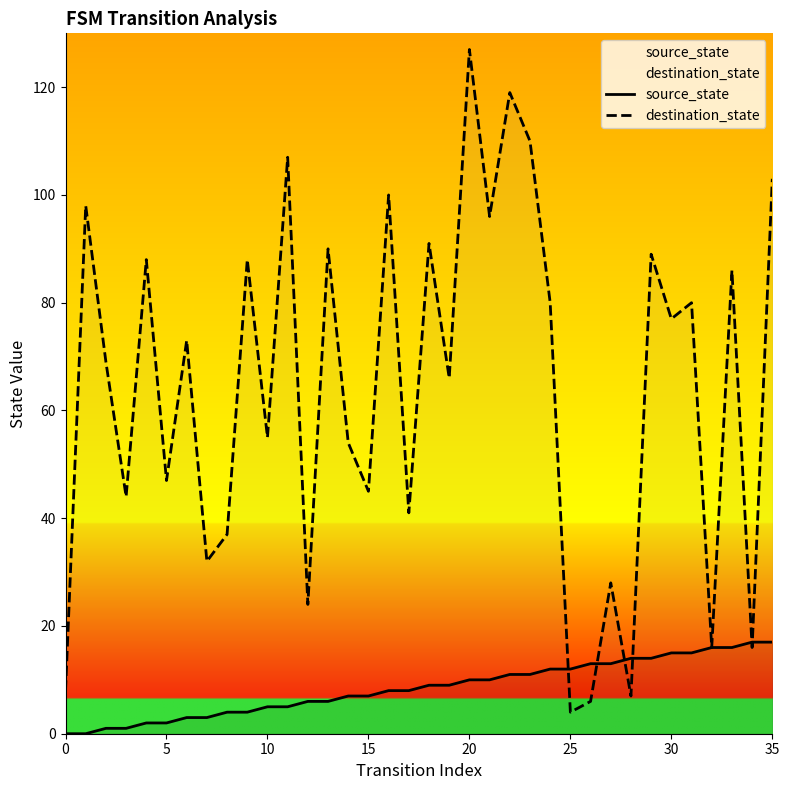

At which category is the sum across all series the highest?

20